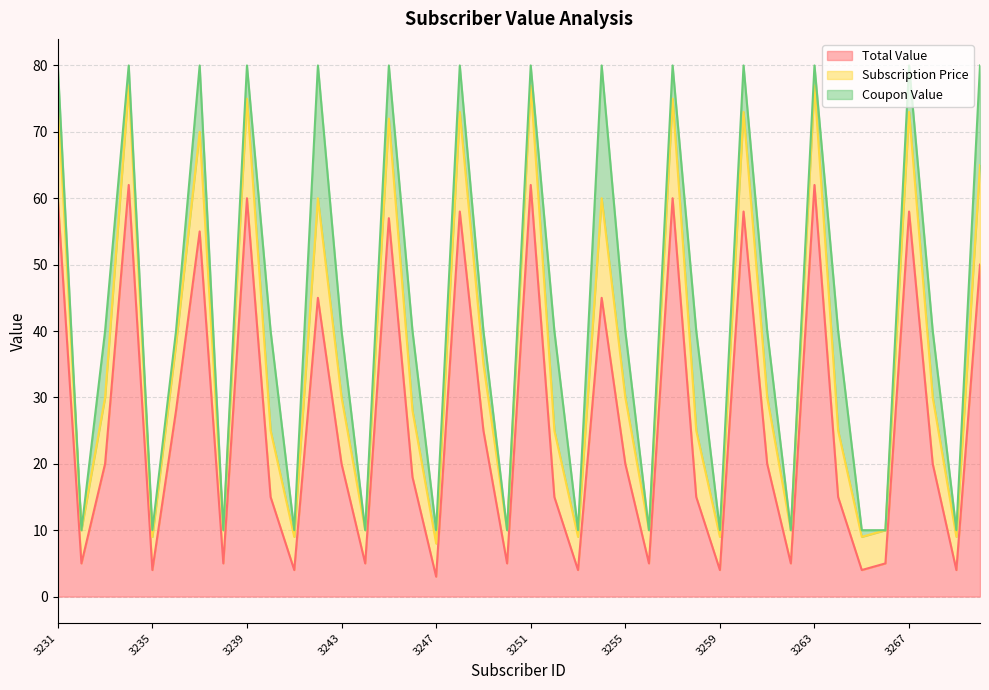

What is the minimum value for Total Value?

3